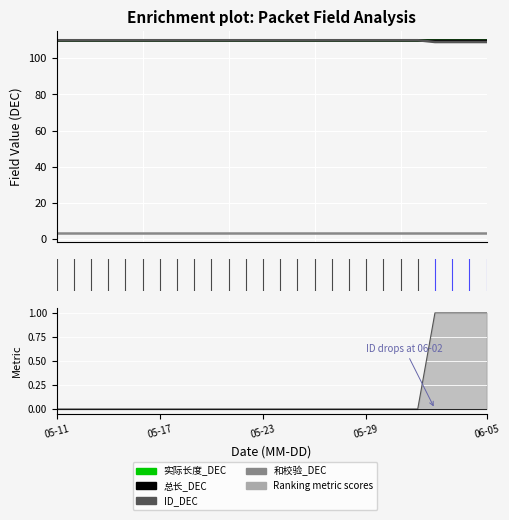

Rank the series at 05-11 from highest to lowest value.

实际长度_DEC, 总长_DEC, ID_DEC, 和校验_DEC